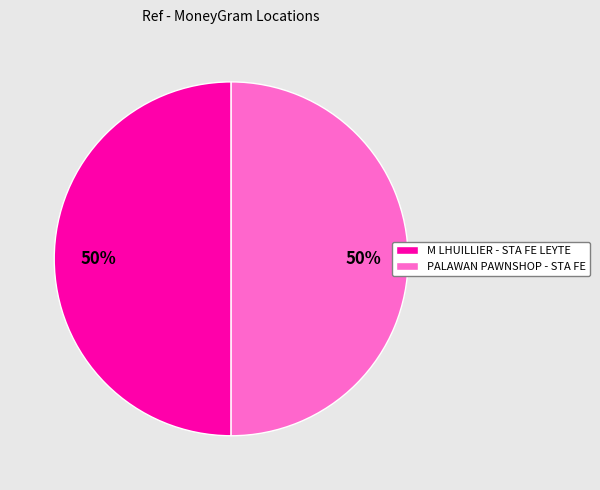

To the nearest percent, what is the combined percentage of M LHUILLIER - STA FE LEYTE and PALAWAN PAWNSHOP - STA FE?

100%